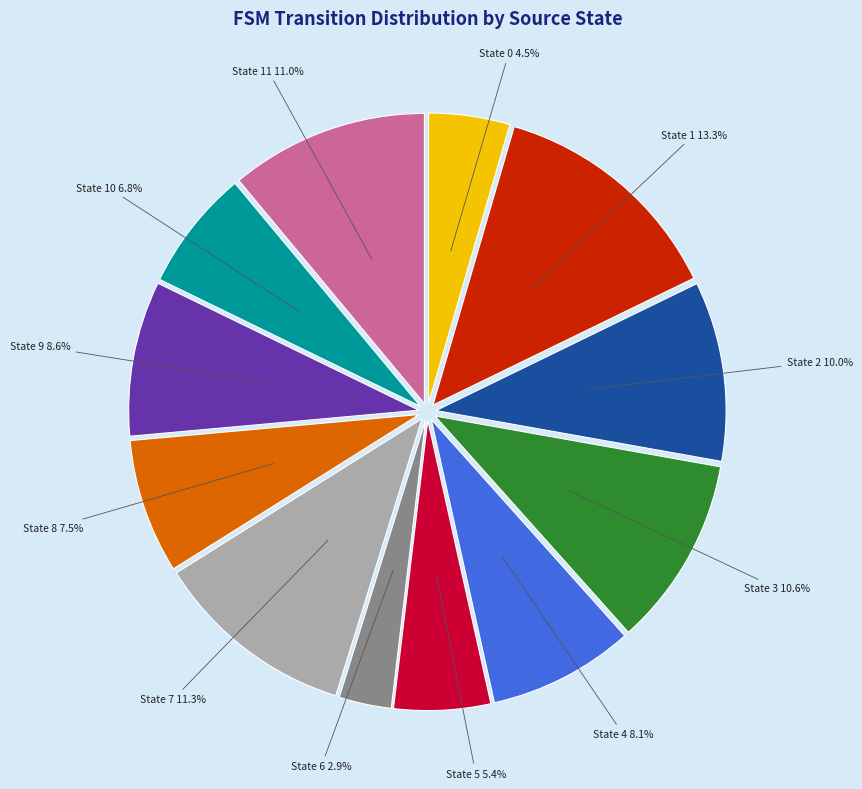

Is there any slice that represents more than half of the pie?

No